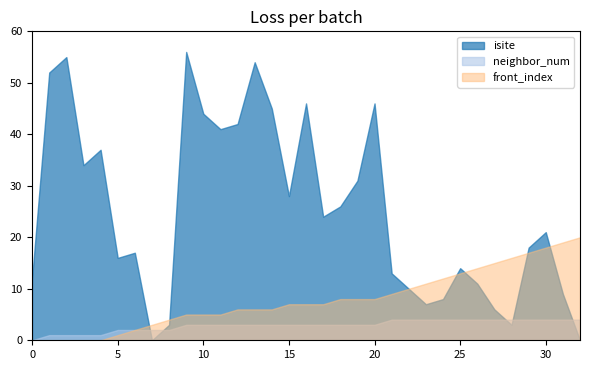

True or false: front_index has more than 2 interior local peaks.

False